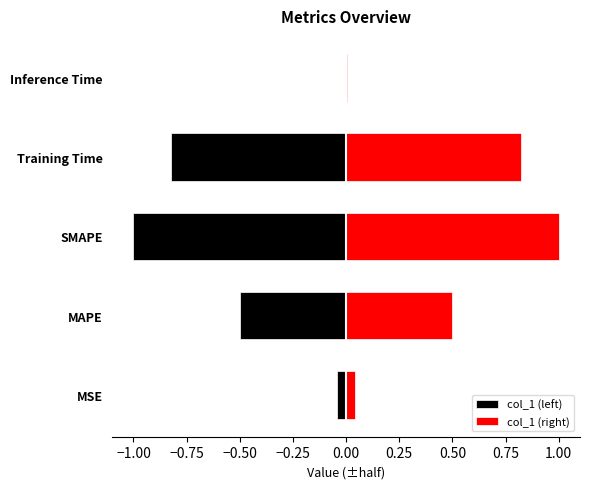

Count the number of categories in the chart.

5